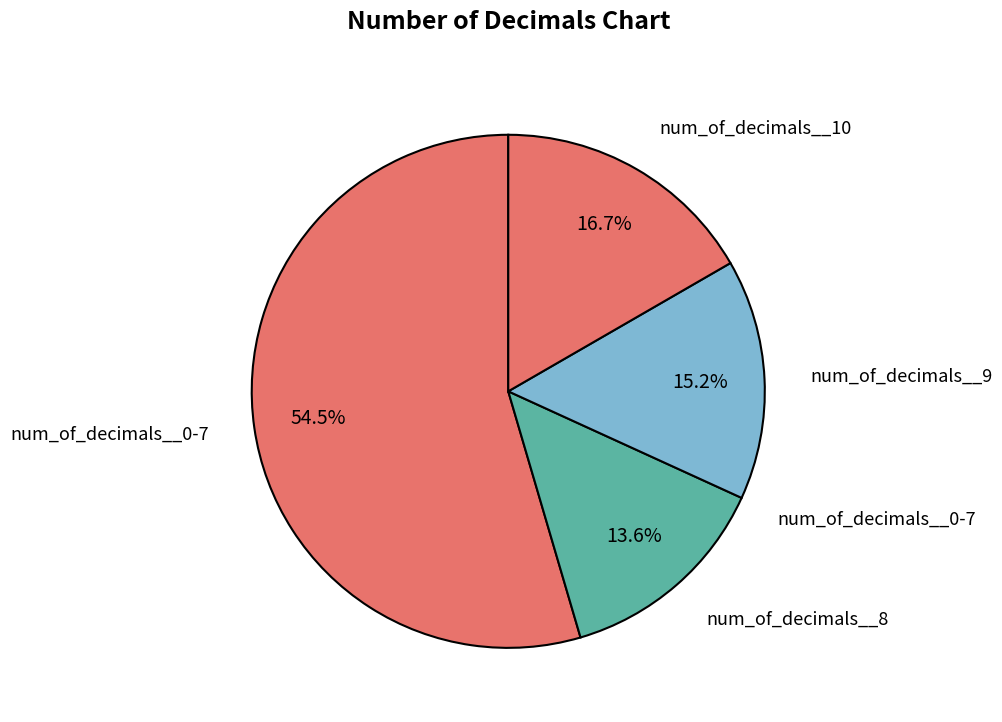

How many slices are in this pie chart?

4